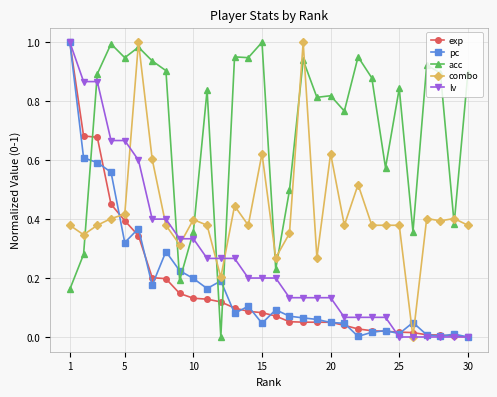

True or false: combo has more than 0 interior local peaks.

True